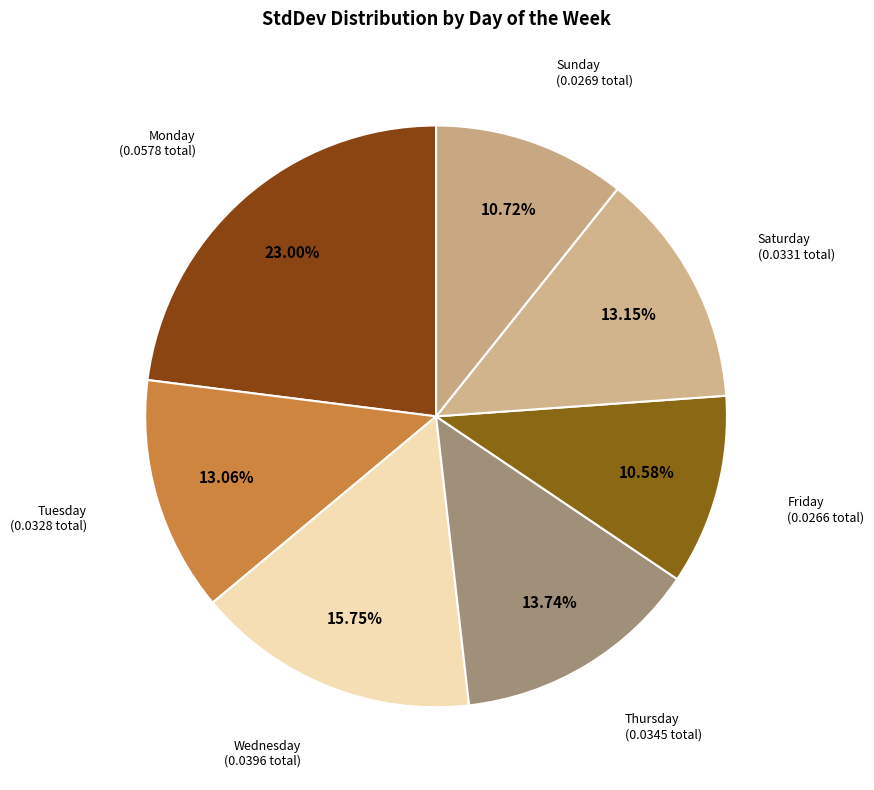

What percentage do Sunday and Tuesday together represent?

23.8%